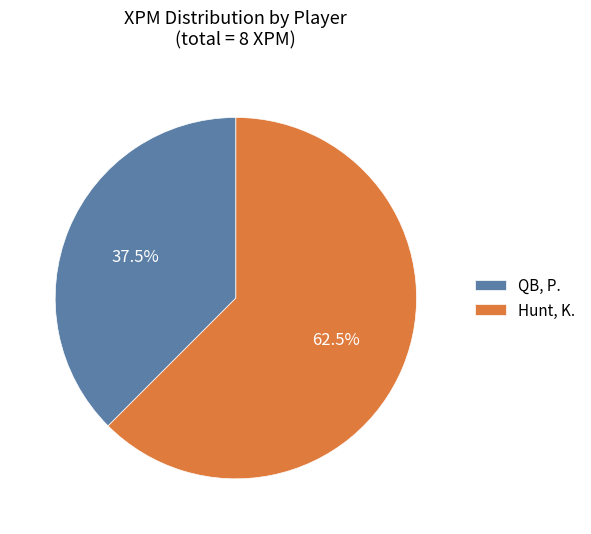

Rank the categories by value from highest to lowest.

Hunt, K., QB, P.